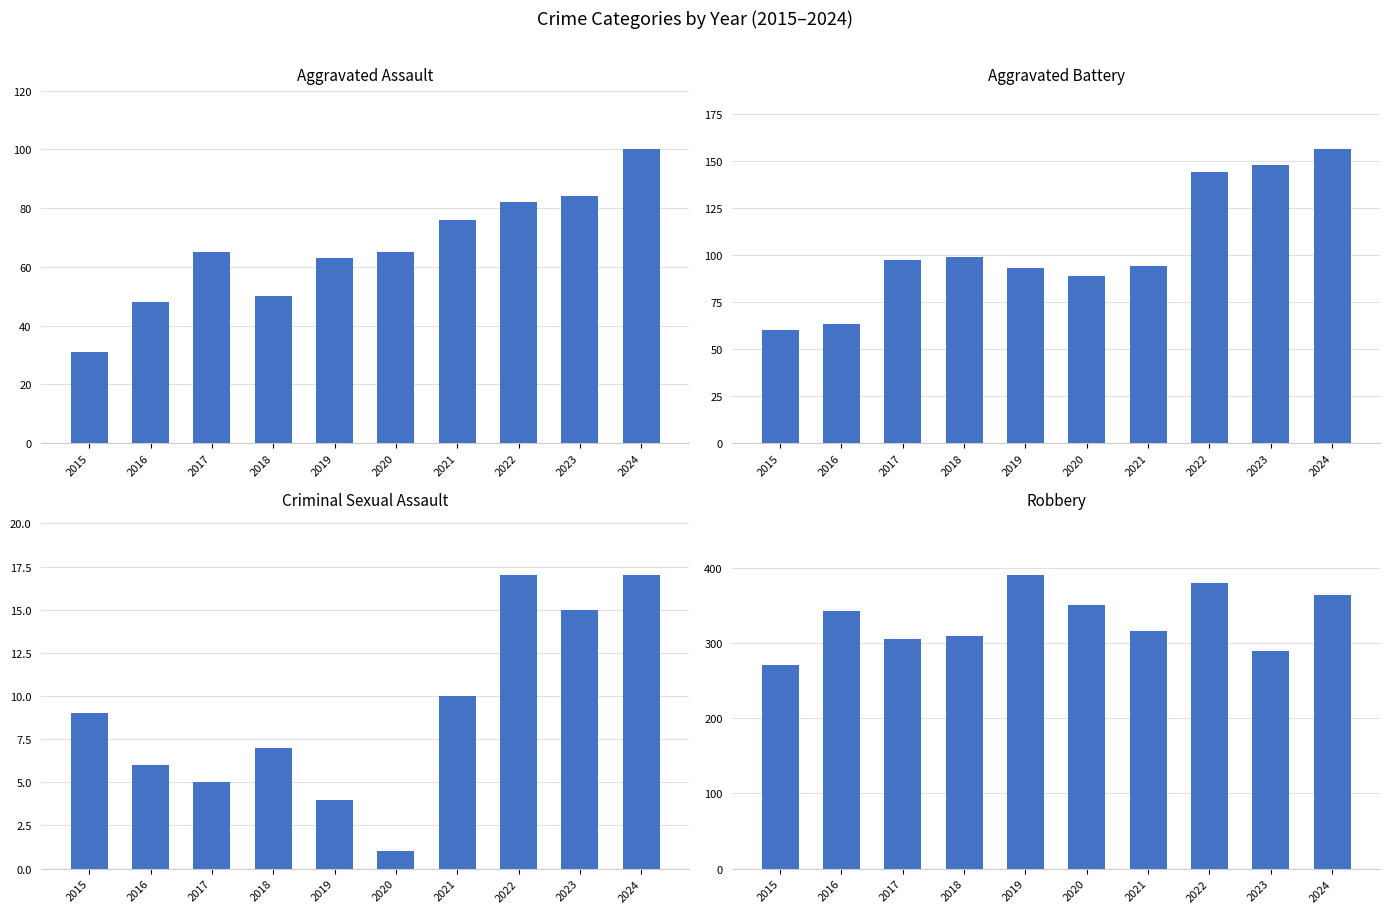

How many series are shown in this chart?

4